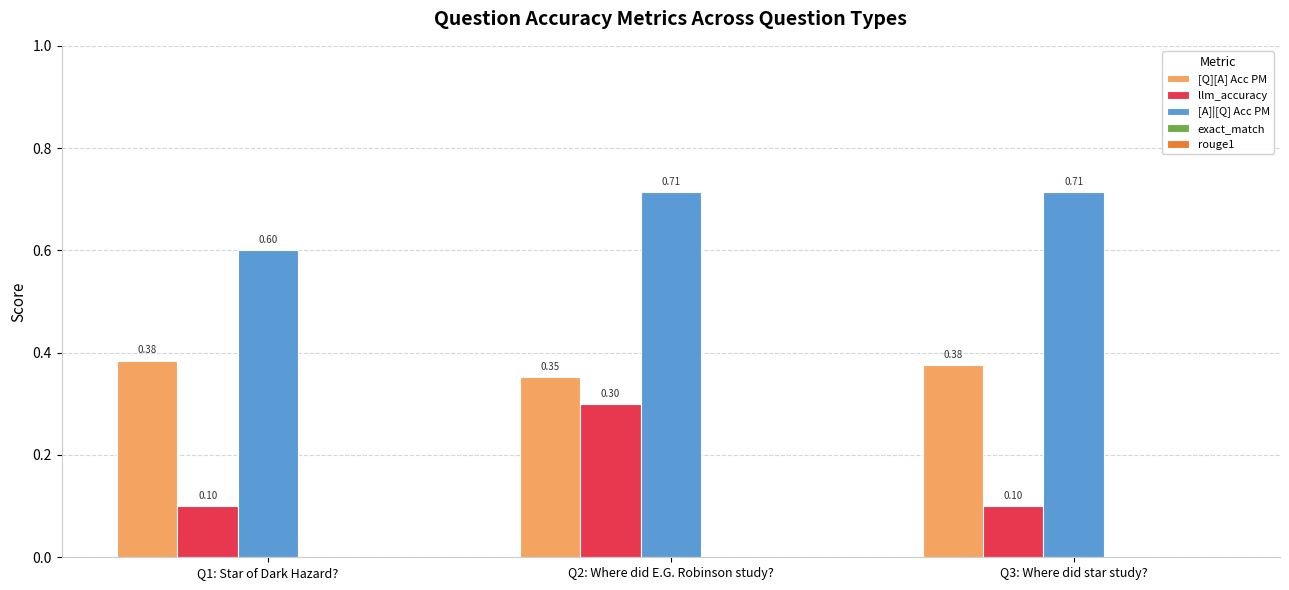

Between Q2: Where did E.G. Robinson study? and Q3: Where did star study?, which series saw the biggest shift?

llm_accuracy